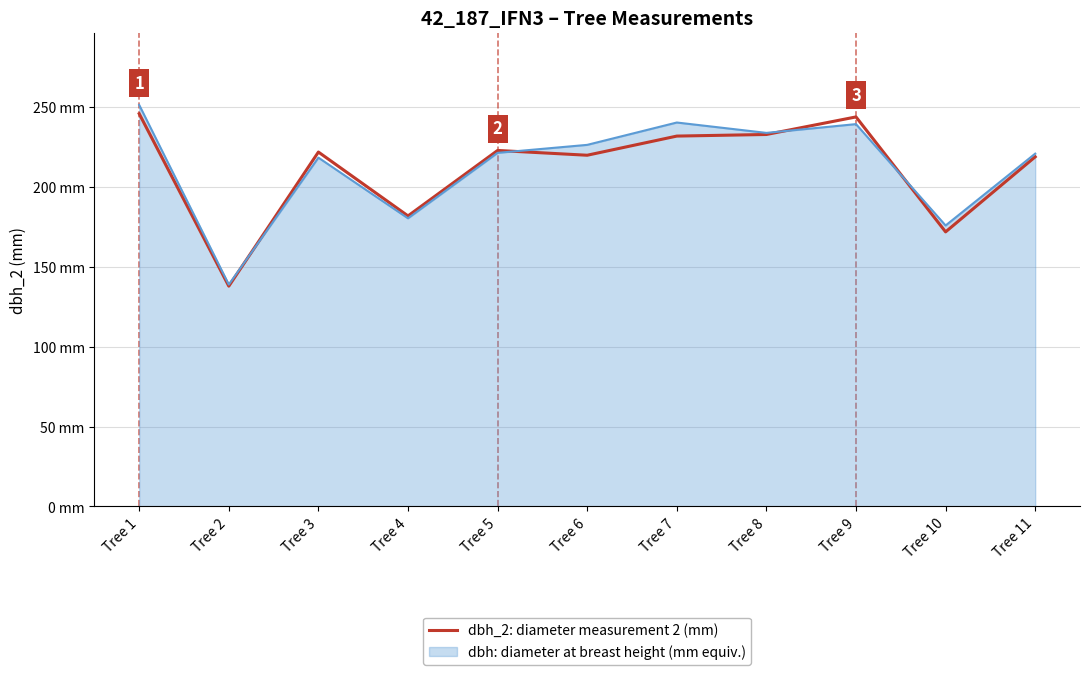

Does the chart have visible grid lines?

Yes